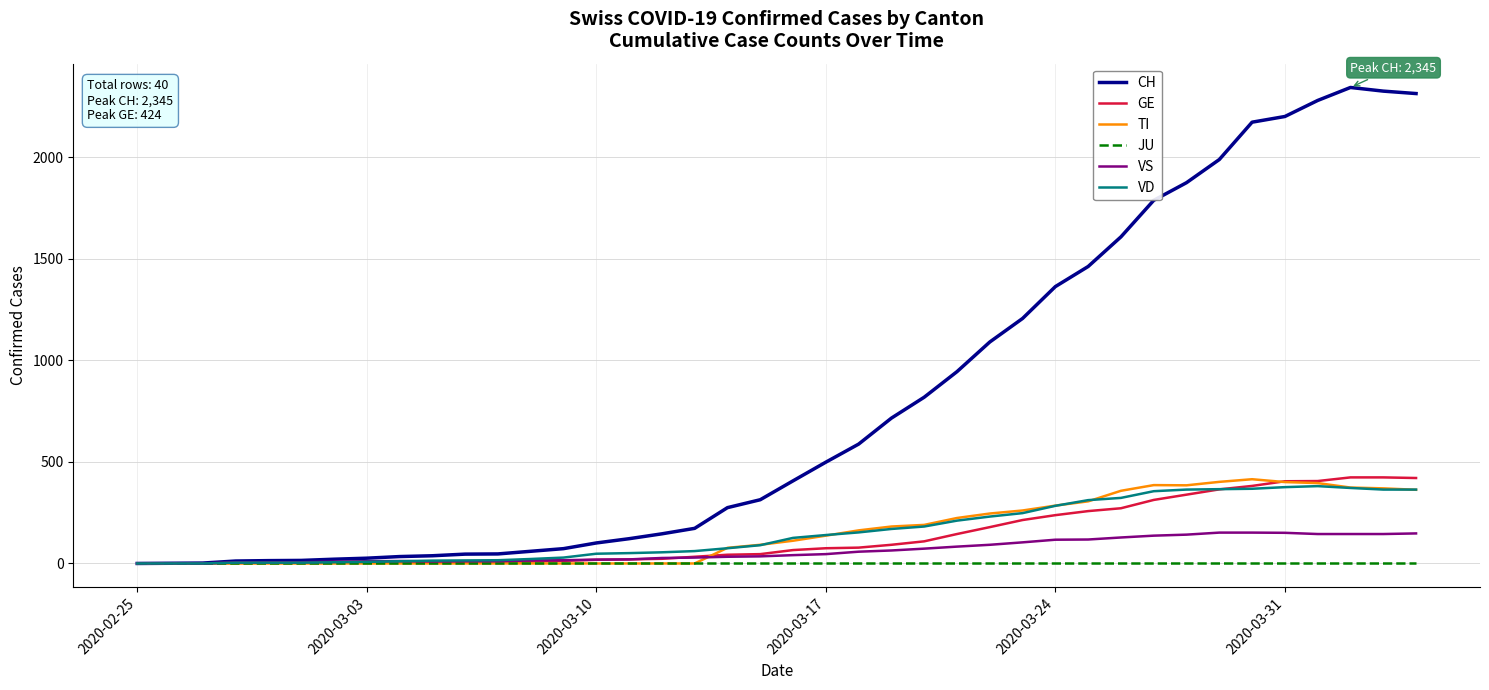

Which series has the largest total across all categories?

CH